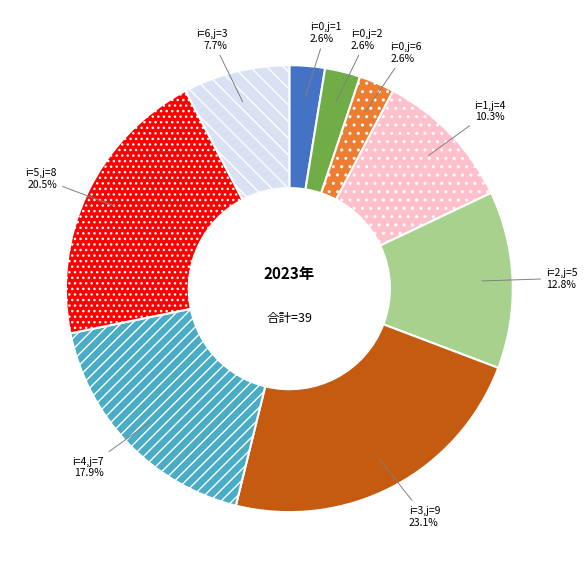

What percentage do i=4,j=7 and i=0,j=1 together represent?

20.5%